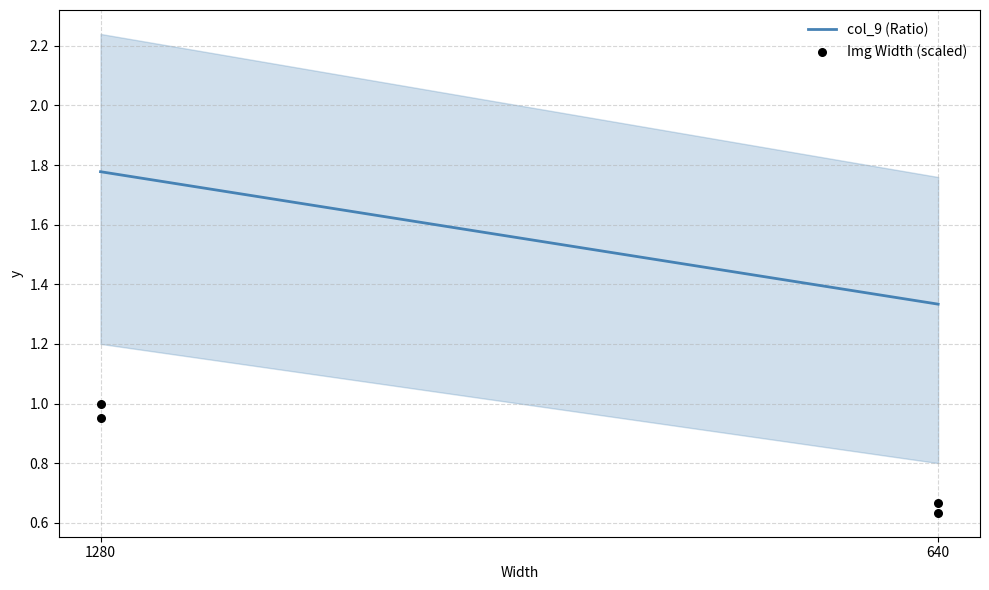

At how many categories does at least one series exceed 0?

2